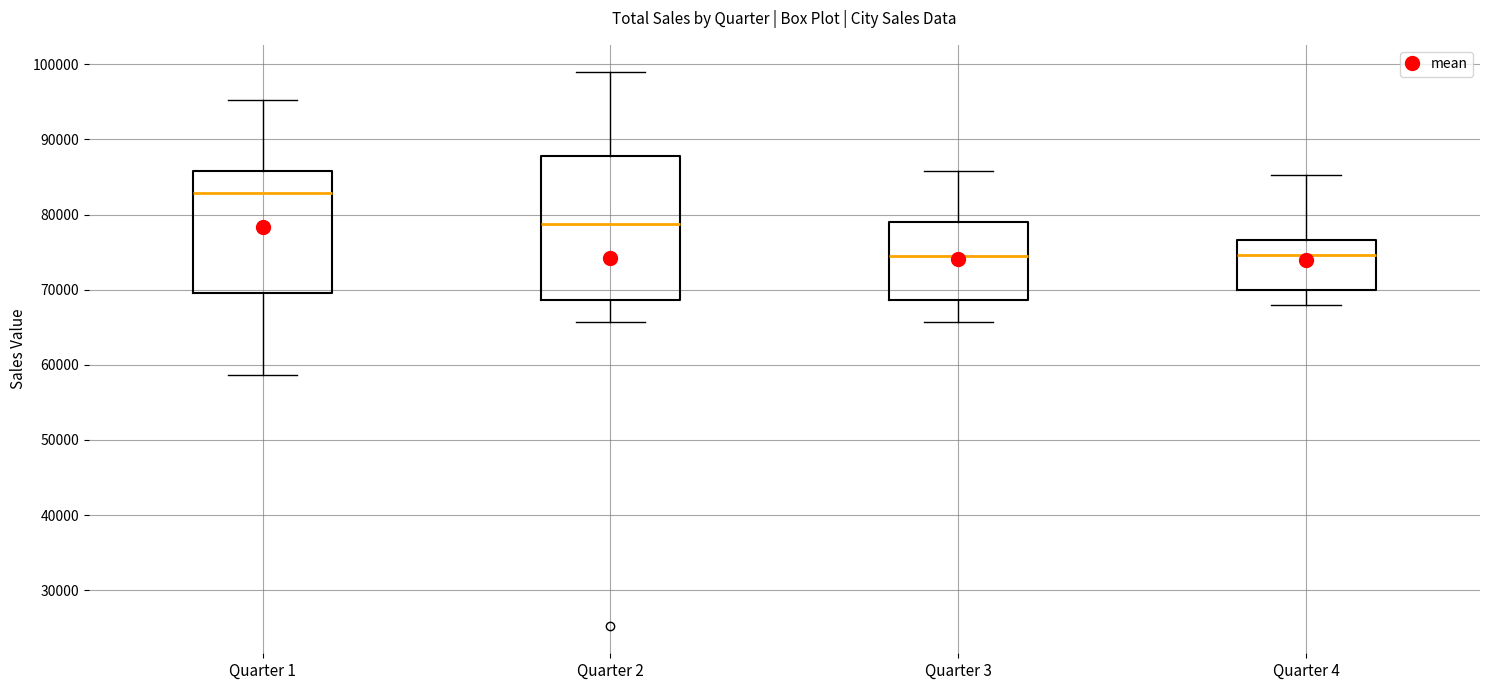

Comparing the boxes themselves (not the whiskers), which one is the tallest?

Quarter 2